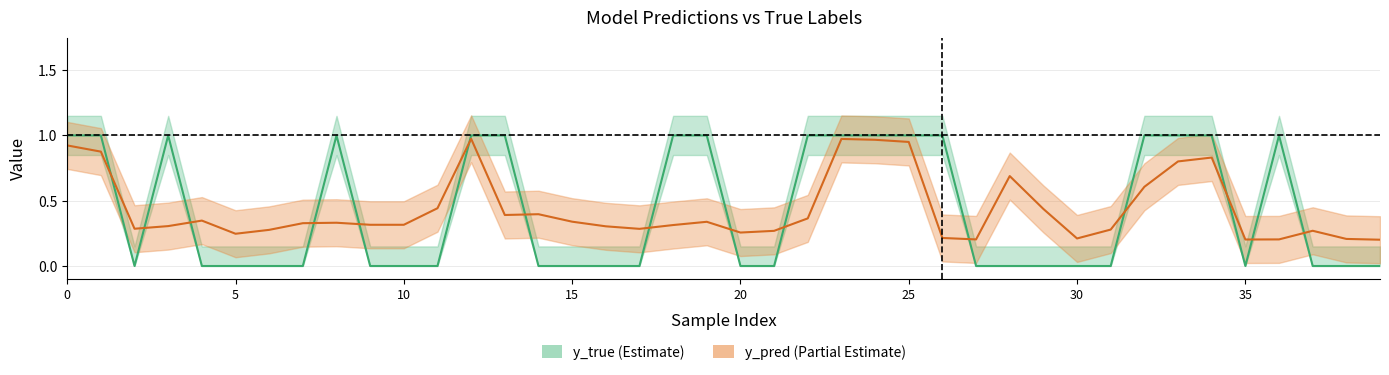

At which label is y_true closest to 0?

10